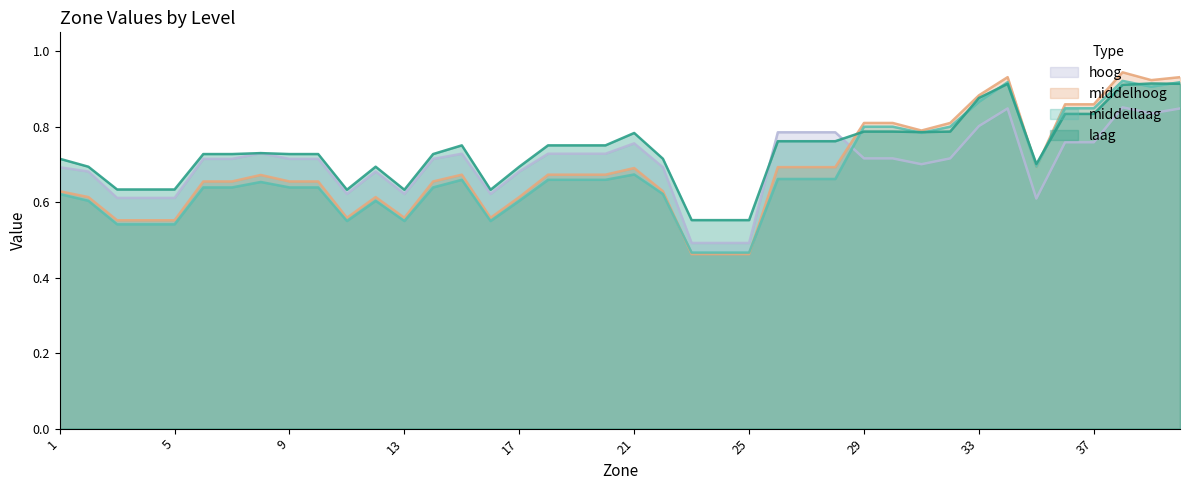

What is the maximum value shown in the chart?

0.9